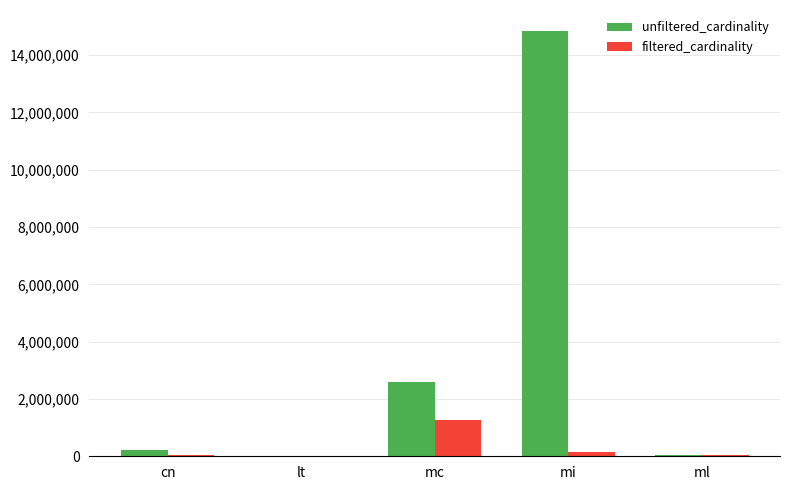

What is the sum of all filtered_cardinality values?

1504187